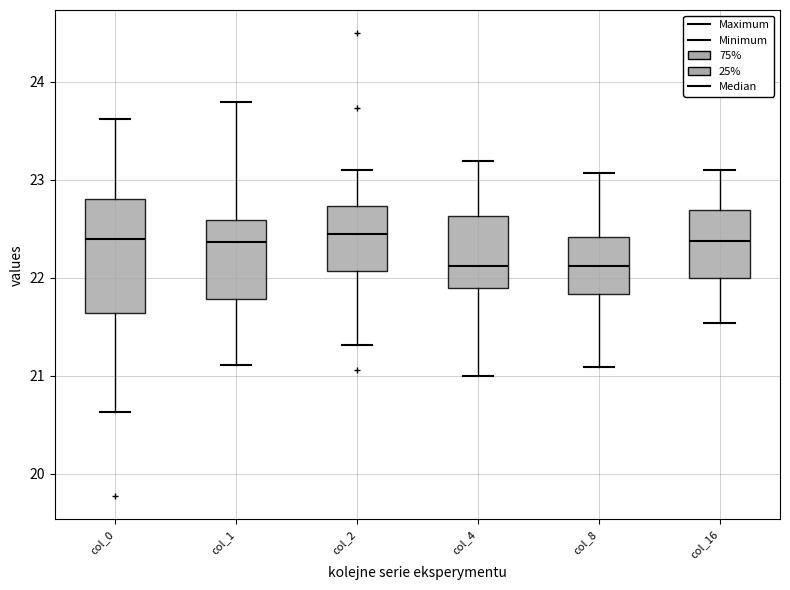

Reading left to right, read every box against the y-axis: the position of its median line, the range the box covers, and the ends of its whiskers. The values are not printed on the chart, so give them approximately, as read against the axis.

col_0: median 22.4, box 21.6 to 22.8, whiskers 20.6 to 23.6
col_1: median 22.4, box 21.8 to 22.6, whiskers 21.1 to 23.8
col_2: median 22.4, box 22.1 to 22.7, whiskers 21.3 to 23.1
col_4: median 22.1, box 21.9 to 22.6, whiskers 21.0 to 23.2
col_8: median 22.1, box 21.8 to 22.4, whiskers 21.1 to 23.1
col_16: median 22.4, box 22.0 to 22.7, whiskers 21.5 to 23.1